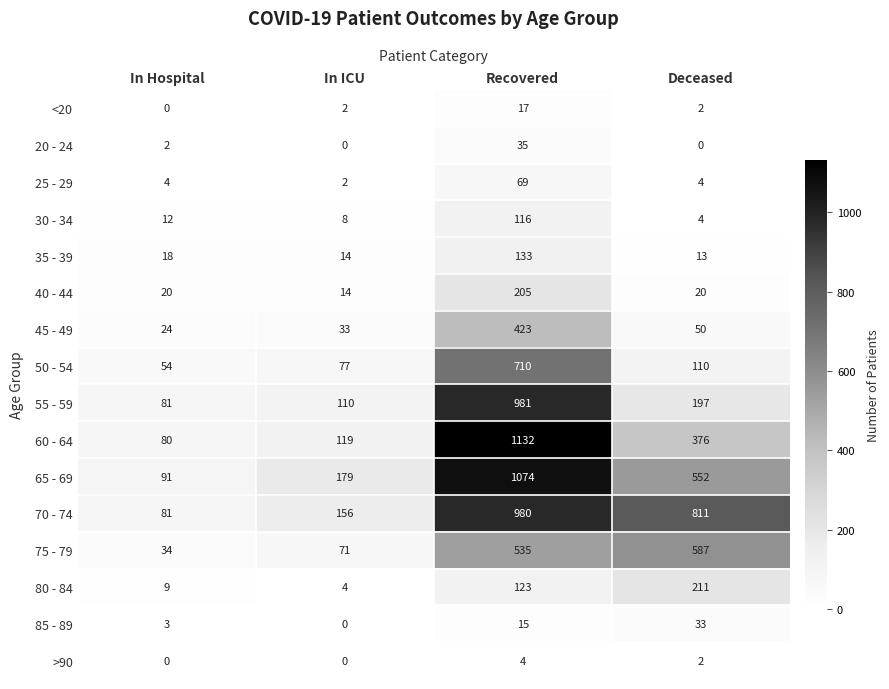

Between Recovered and Deceased, which series saw the biggest shift?

55 - 59